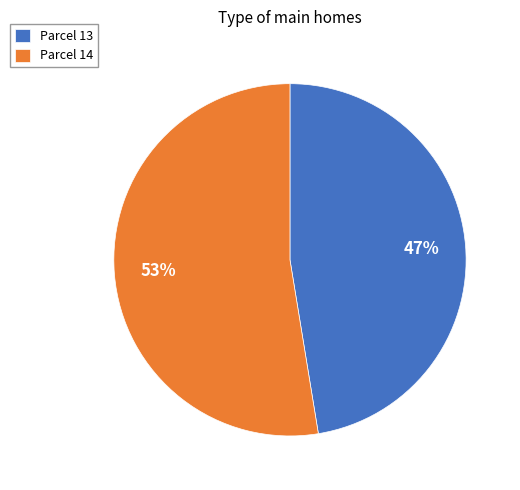

Does any single category account for the majority?

Yes